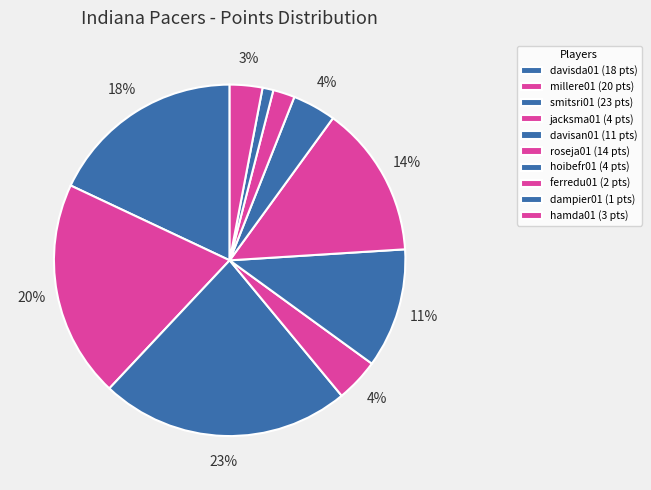

How many segments does this pie chart have?

10